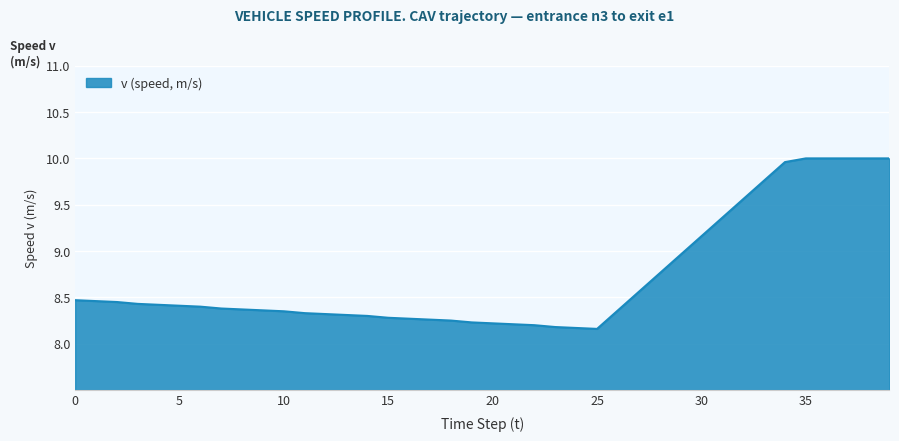

What is the difference between the second highest and second lowest values?

1.8